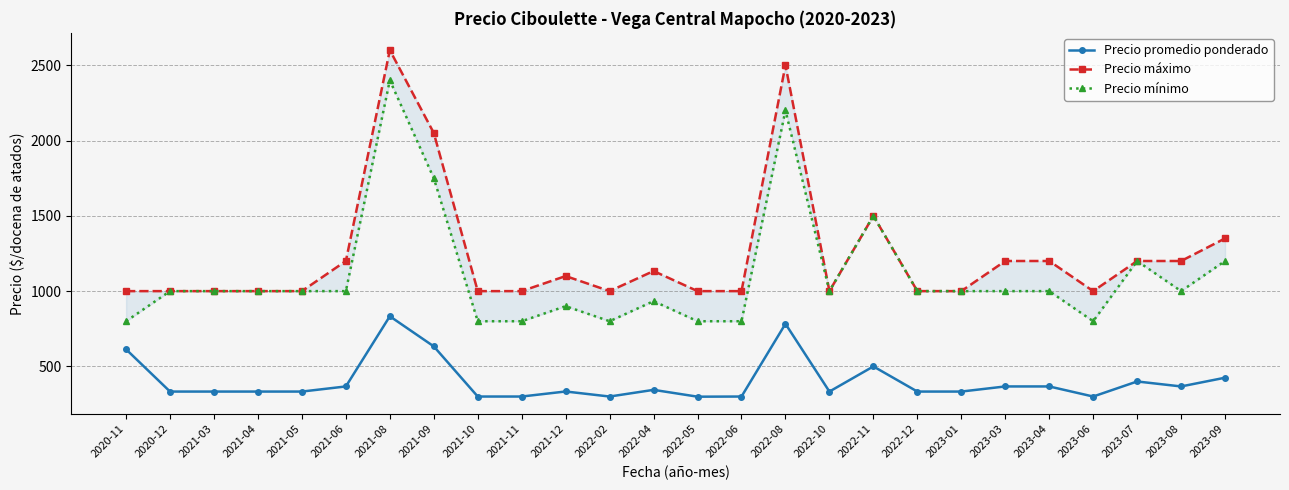

What is the greatest value displayed?

2600.0